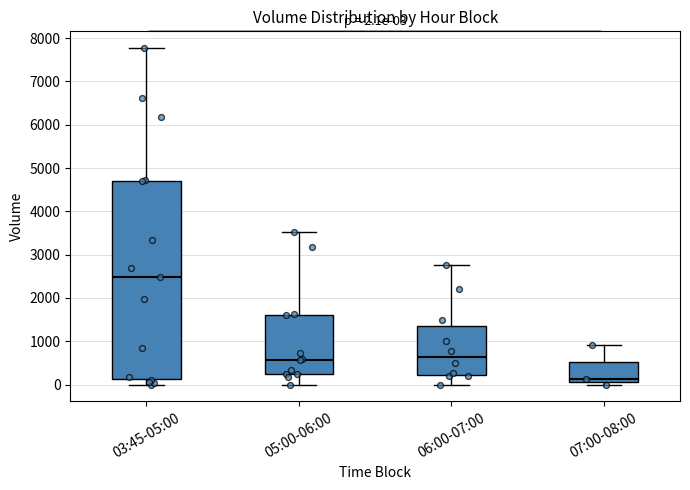

Comparing the boxes themselves (not the whiskers), which one is the tallest?

03:45-05:00